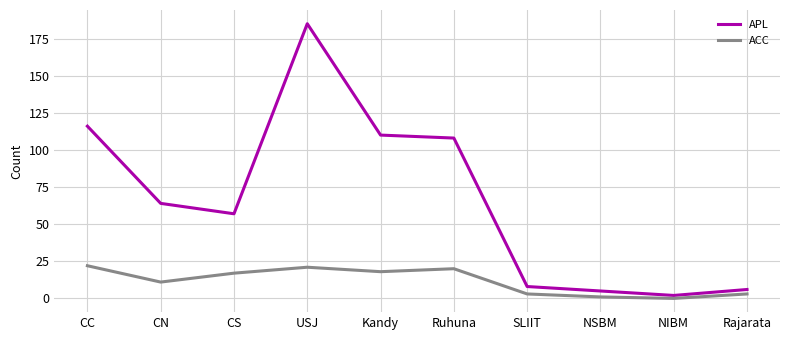

True or false: ACC has a value of 3 at SLIIT.

True